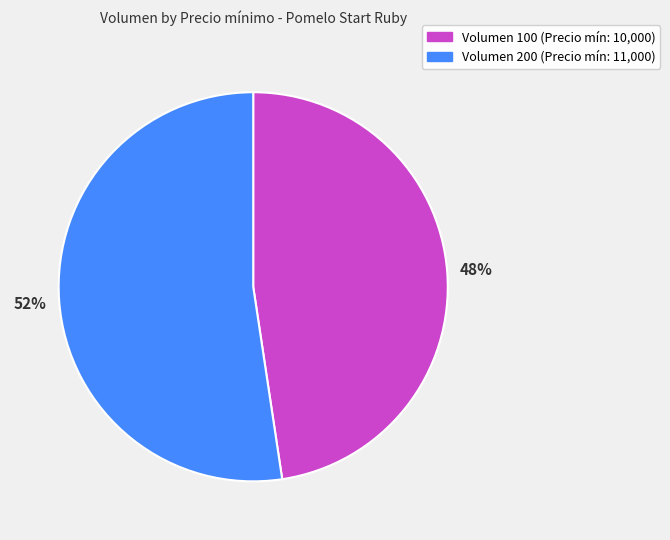

What is the ratio of the value at Volumen 100 (Precio mín: 10,000) to the value at Volumen 200 (Precio mín: 11,000)?

0.9